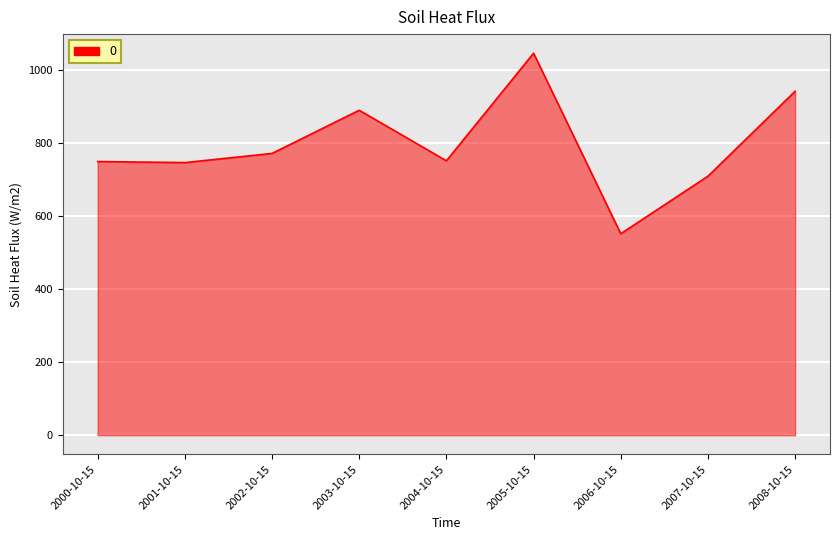

Which label corresponds to the largest value in the chart?

2005-10-15